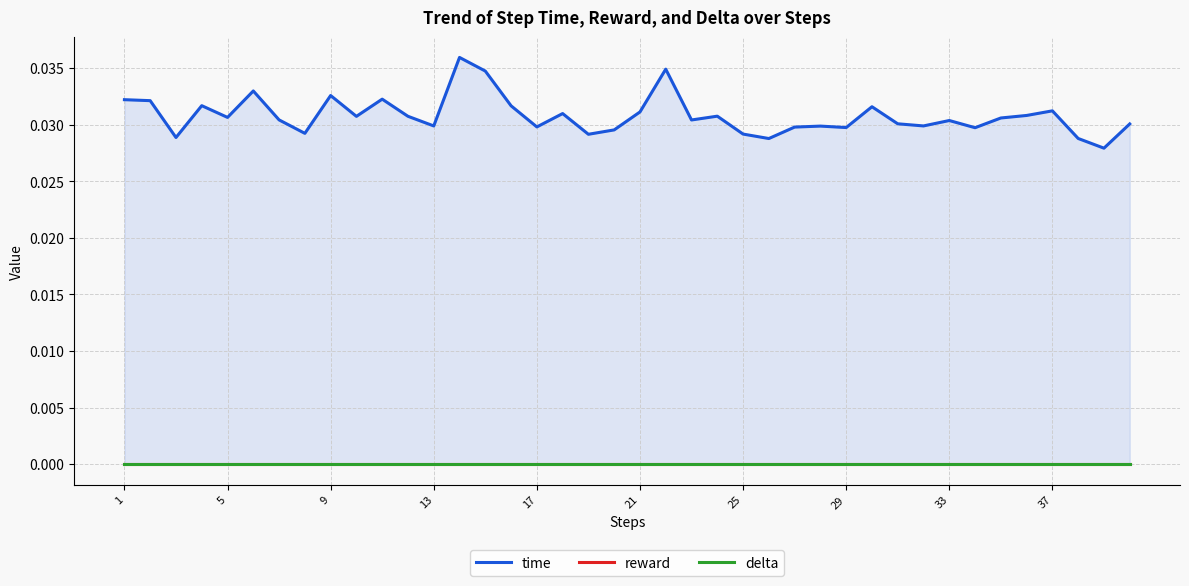

Is the value of reward at 21 greater than the value of time at 25?

No